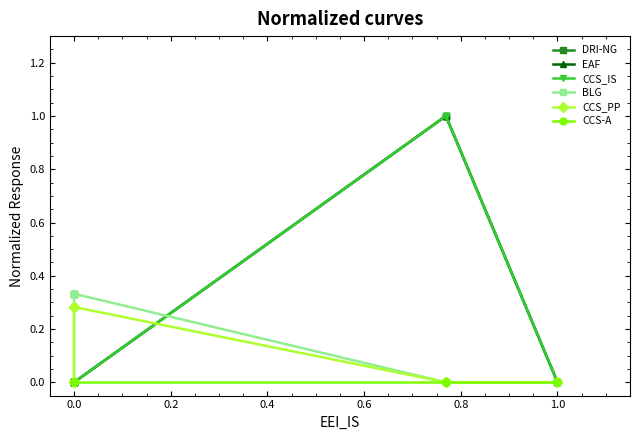

Is it true that CCS_IS equals 0.5 at 0.0?

False